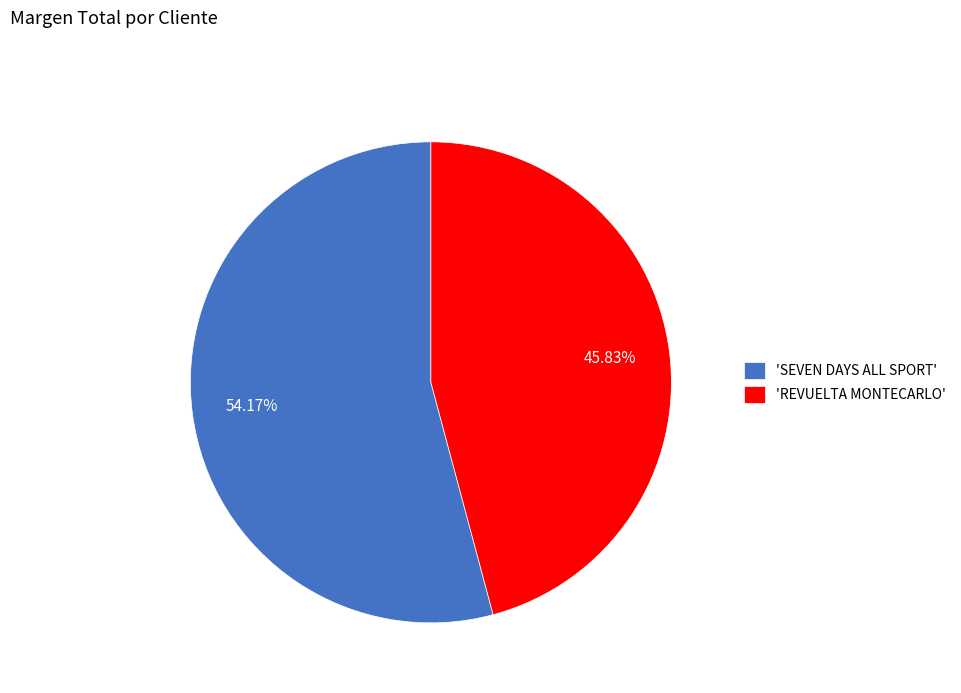

To the nearest percent, what is the average slice percentage?

50%